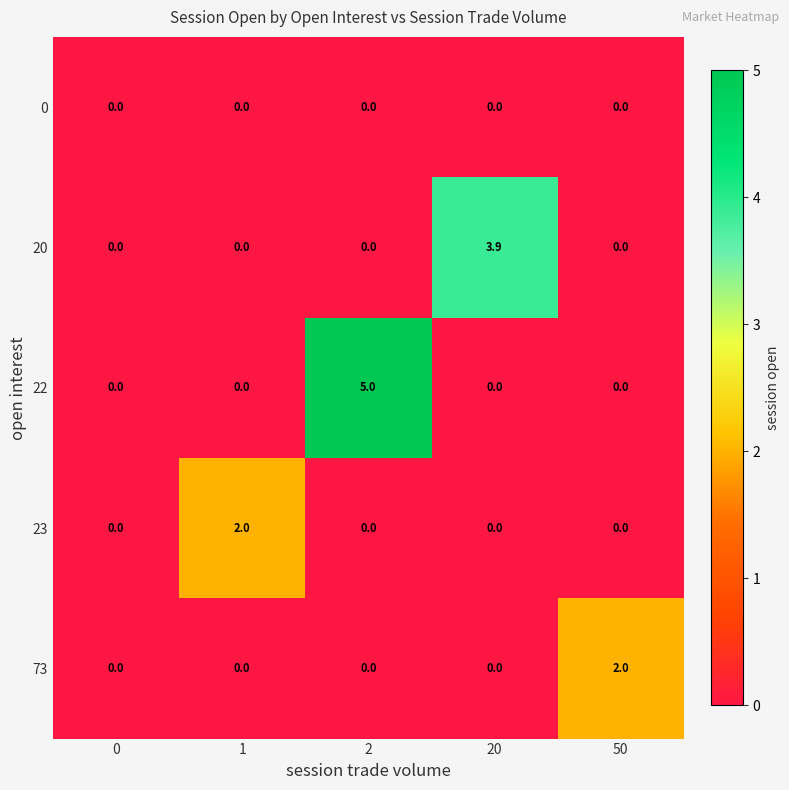

What is the average value of the 22 series?

1.0